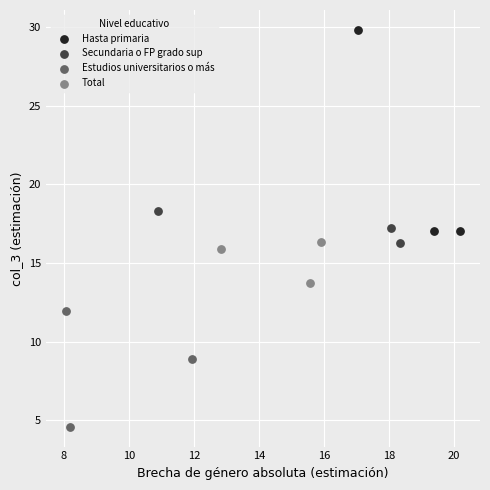

Which series has the largest Y range (max minus min)?

Hasta primaria